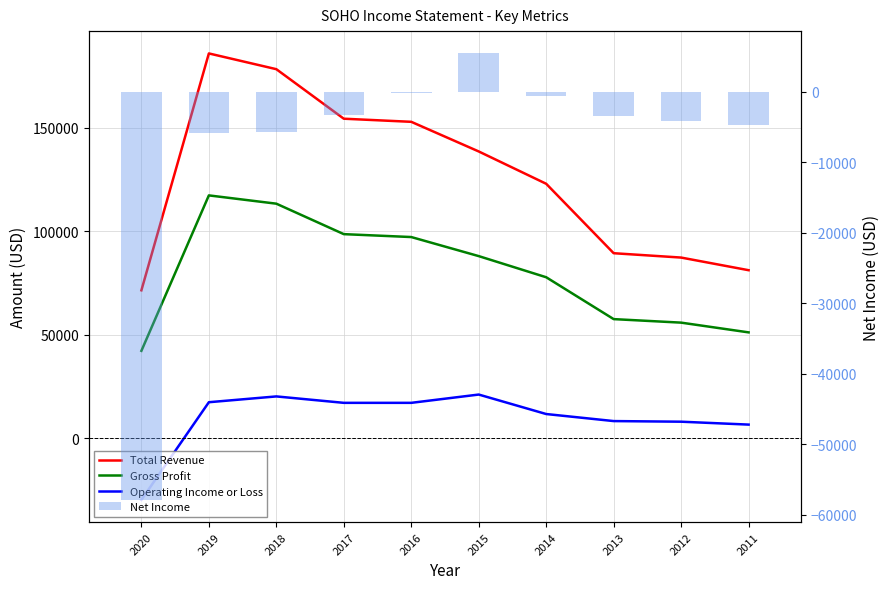

Rank the series at 2017 from lowest to highest value.

Net Income, Operating Income or Loss, Gross Profit, Total Revenue